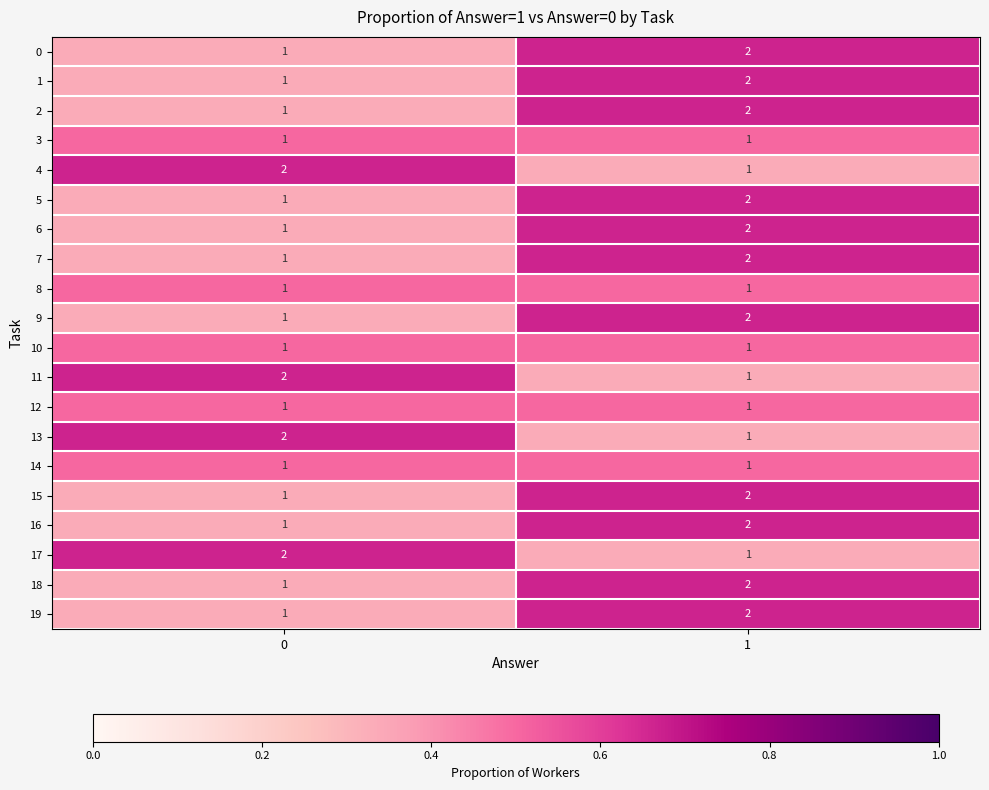

Rank the categories by 16 value from lowest to highest.

0, 1